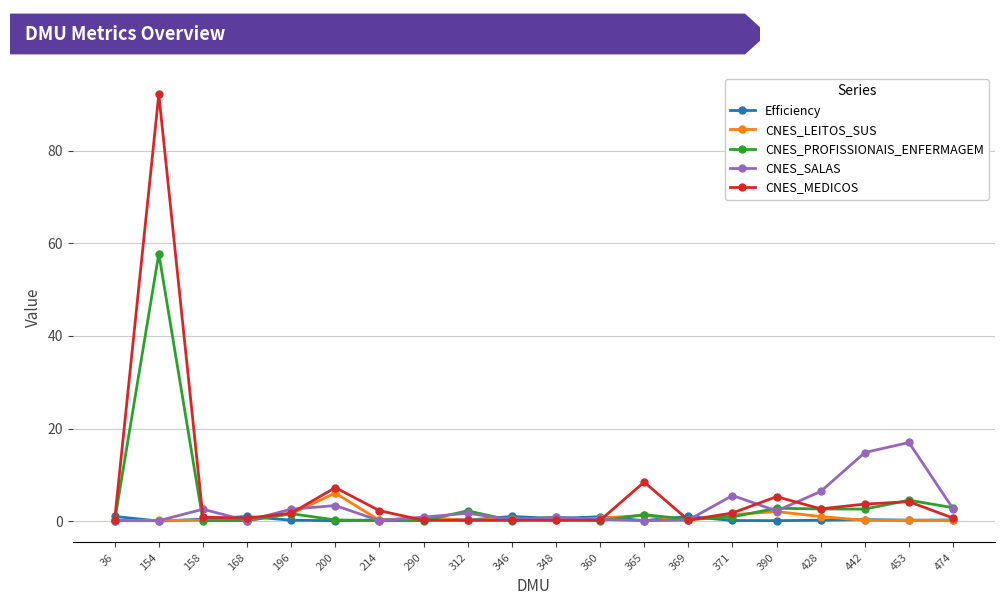

Rank the series by their maximum value, from lowest to highest.

Efficiency, CNES_LEITOS_SUS, CNES_SALAS, CNES_PROFISSIONAIS_ENFERMAGEM, CNES_MEDICOS